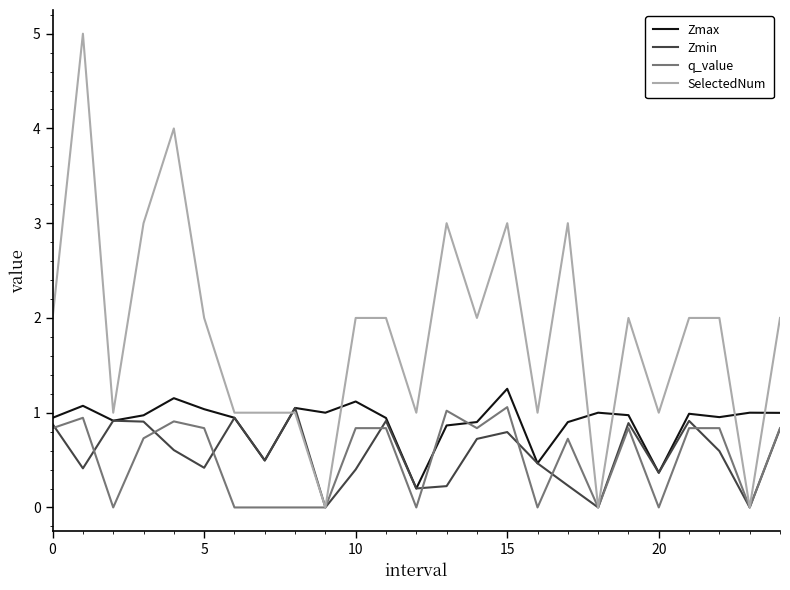

Which series has the largest range (max minus min)?

SelectedNum